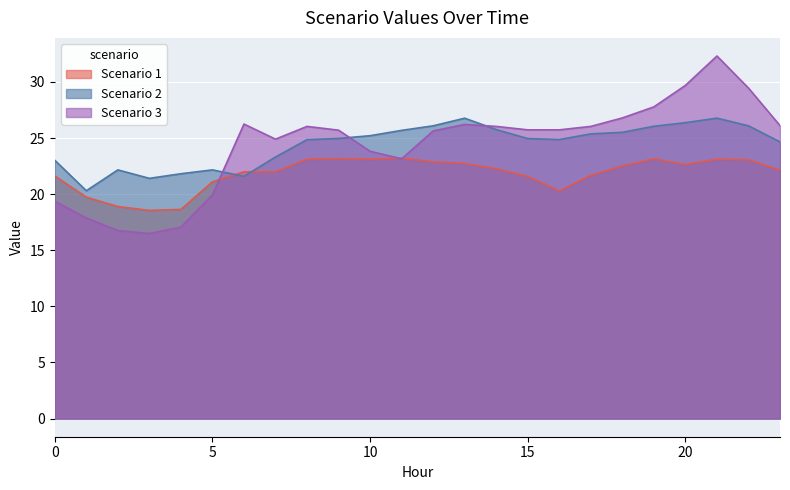

Where is Scenario 3 nearest to the value 24?

10